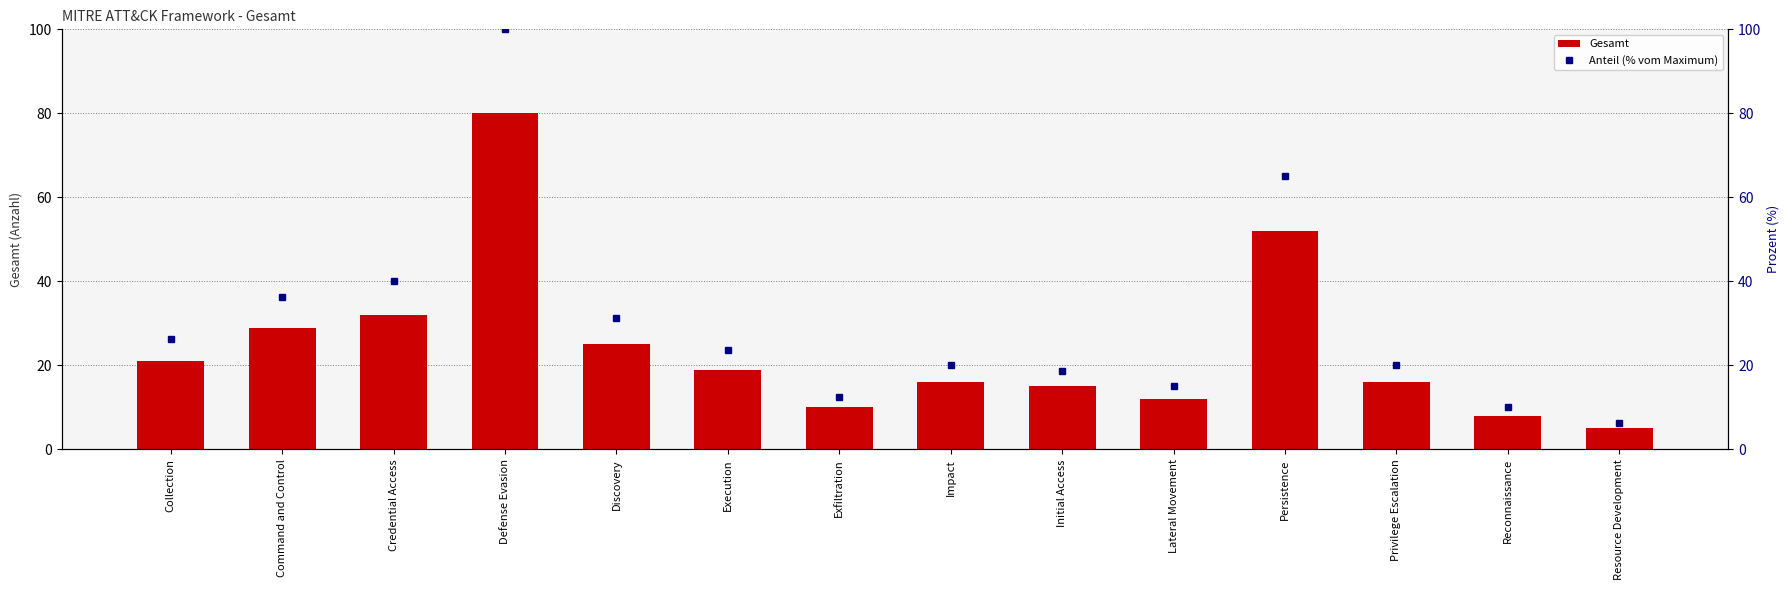

Between Collection and Lateral Movement, which is larger?

Collection